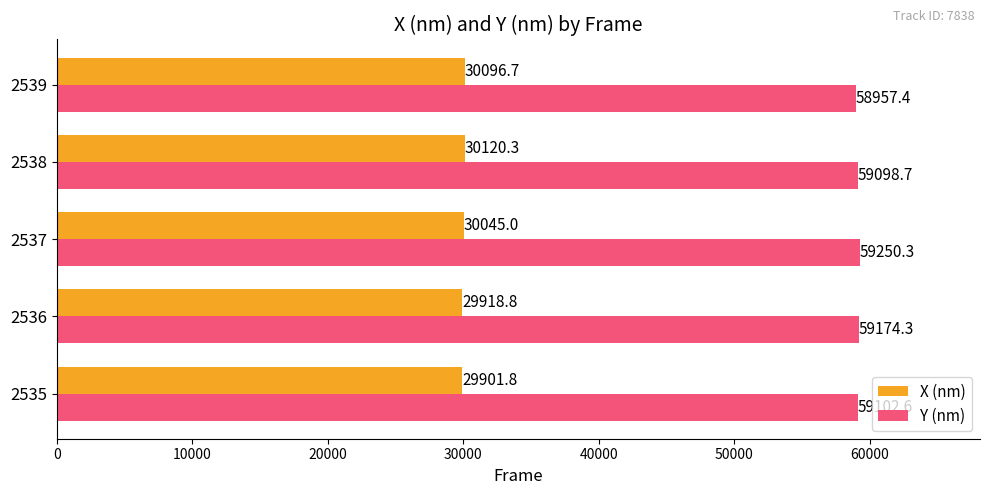

At how many categories does at least one series exceed 33742?

5